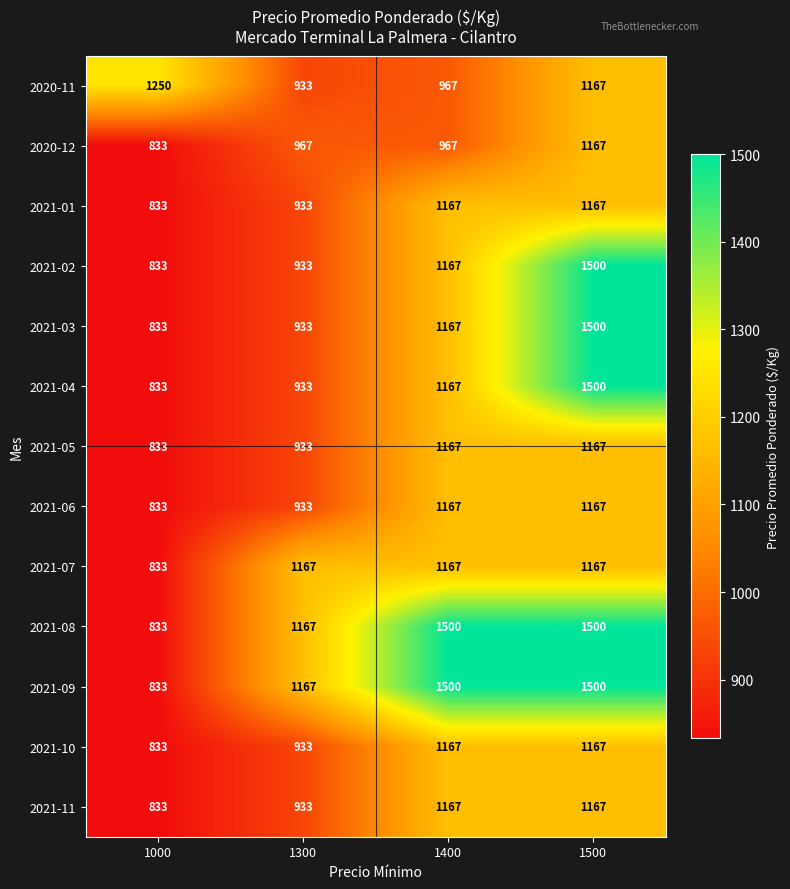

How many 2020-12 values are between 967 and 1167?

3